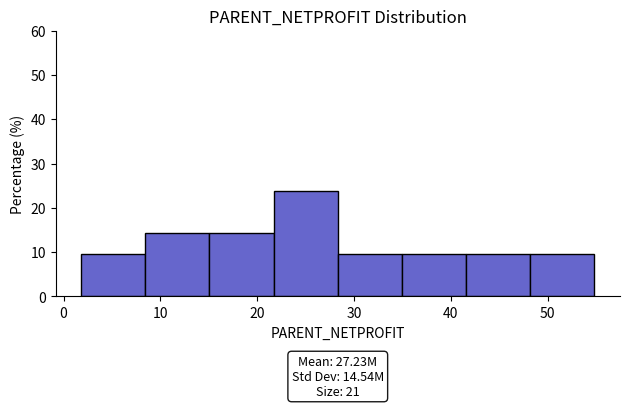

Over which range of the x-axis is the bar tallest?

22 to 28